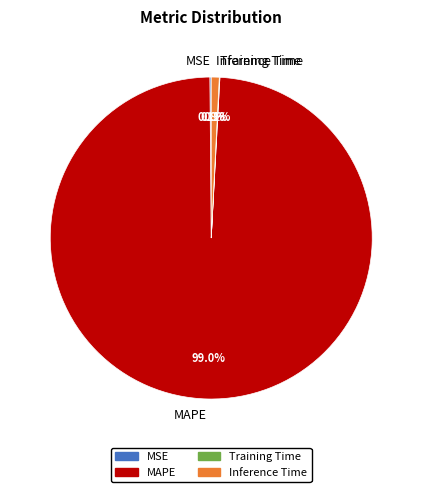

What is the majority slice?

MAPE